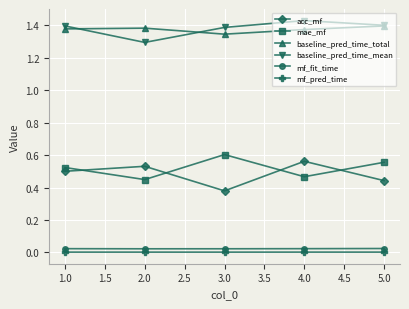

How many interior local valleys does the mae_mf series have?

2